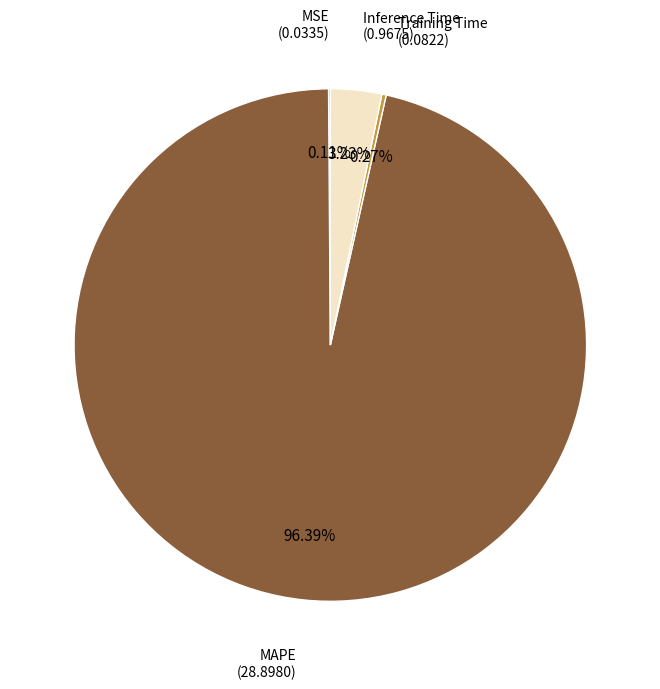

Is there any slice that represents more than half of the pie?

Yes